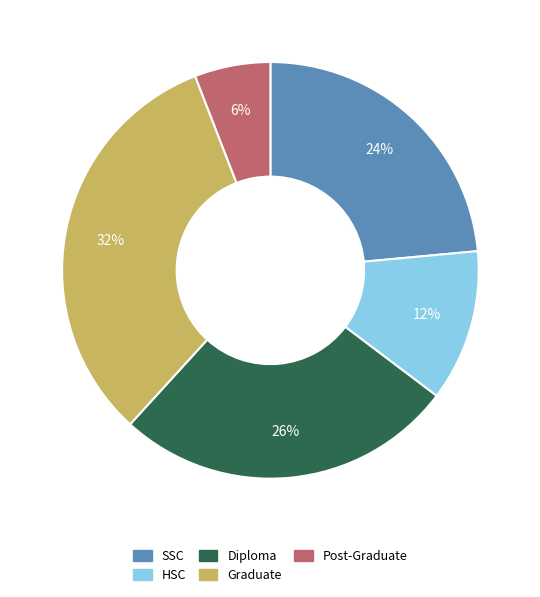

Rank the categories by value from lowest to highest.

Post-Graduate, HSC, SSC, Diploma, Graduate